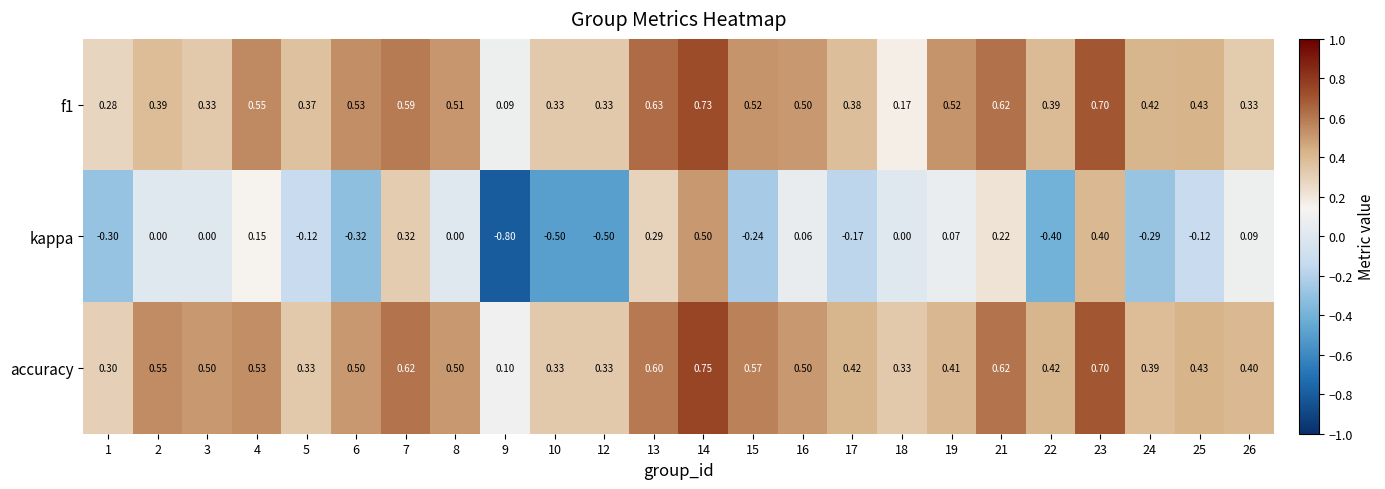

How many distinct data groups are displayed?

3